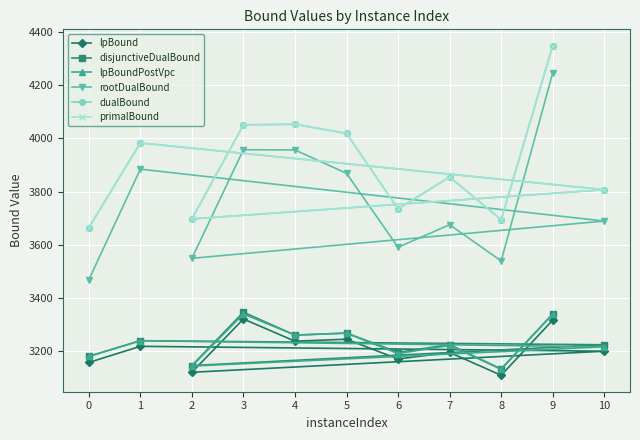

The rootDualBound series shows 2230.5 at 2. True or false?

False